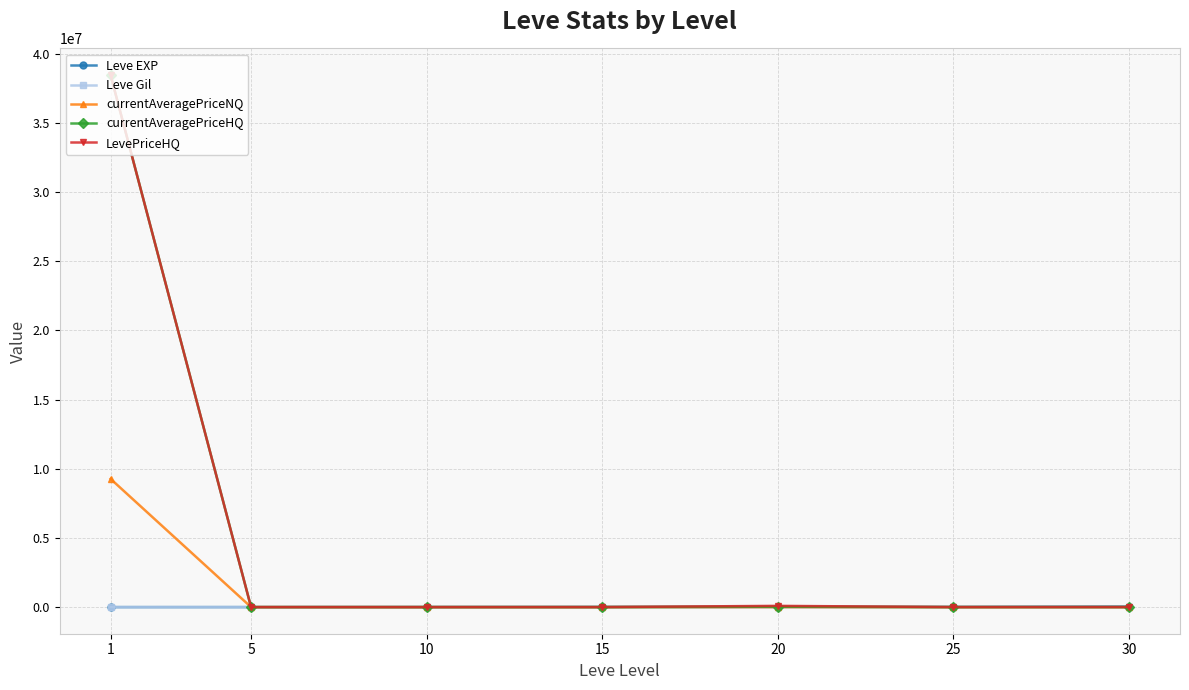

What is the value of the currentAveragePriceNQ point at the 7th from the left?

273.6